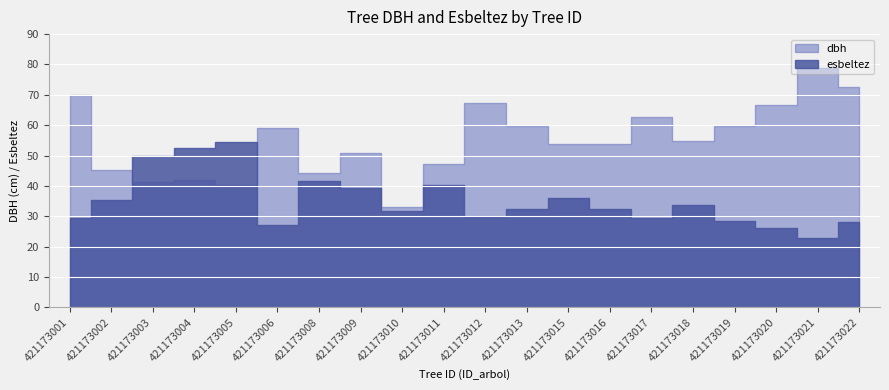

What is the sum of all esbeltez values?

701.4